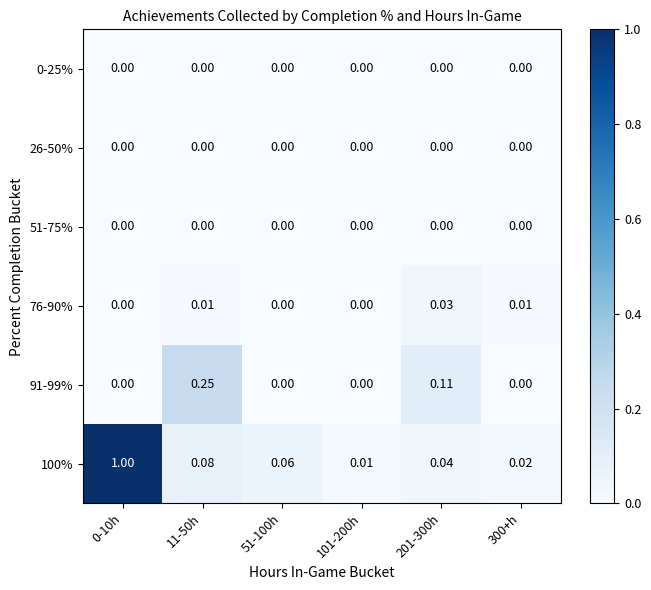

Is the value of 100% at 11-50h greater than the value of 91-99% at 51-100h?

Yes